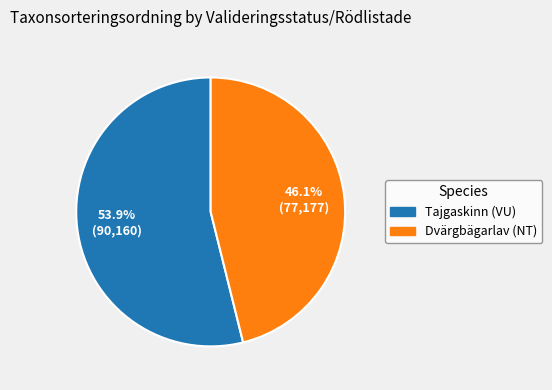

To the nearest percent, what is the average slice percentage?

50%